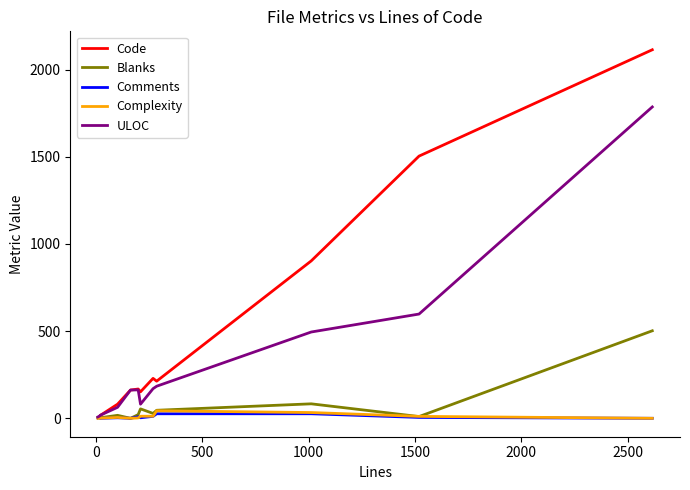

What is the highest value of the Blanks series?

502